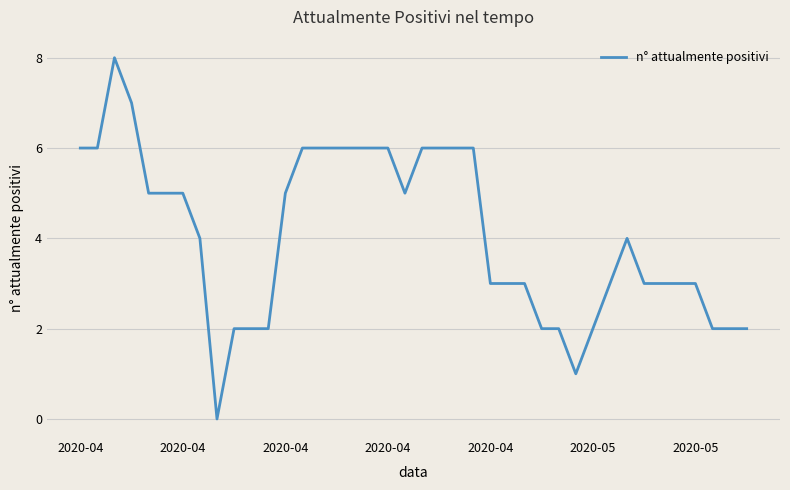

What is the greatest value displayed?

8